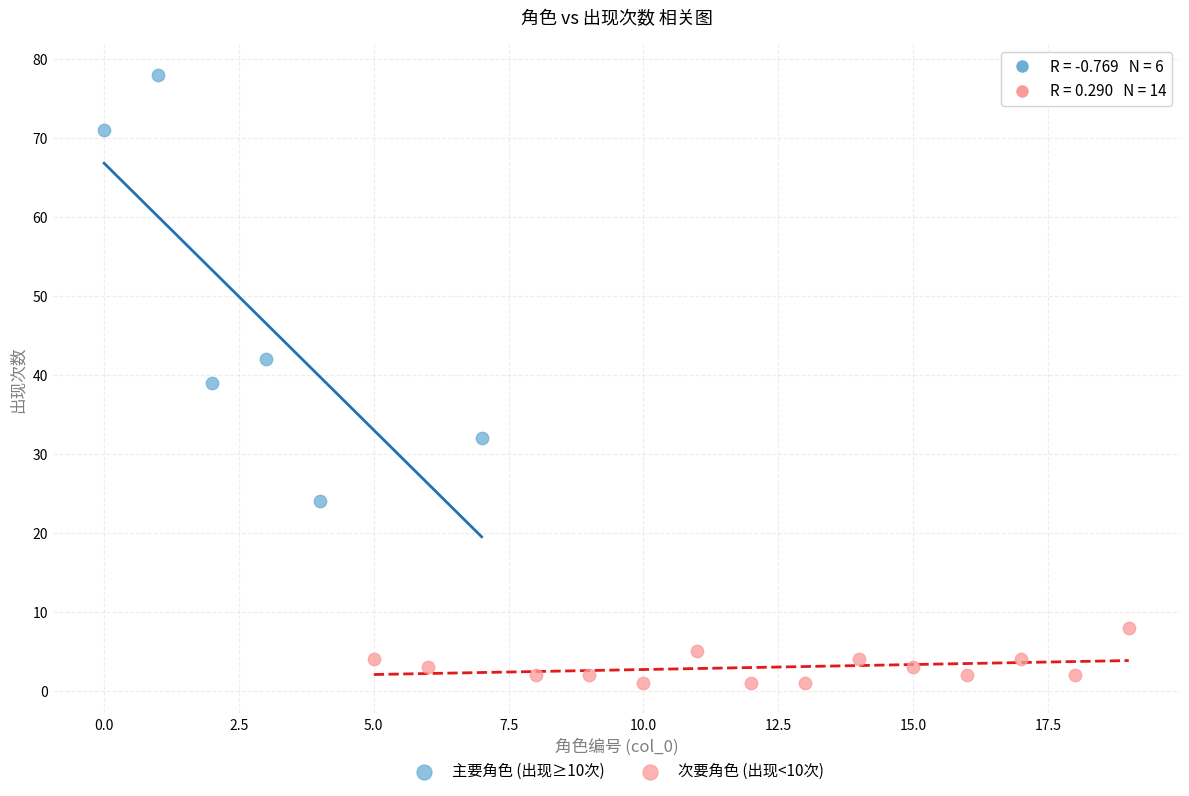

Which series contains the lowest Y value?

次要角色 (出现<10次)